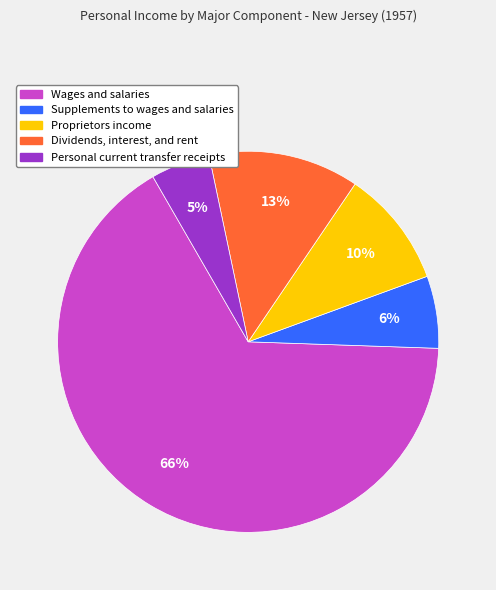

Count the number of slices in the pie.

5